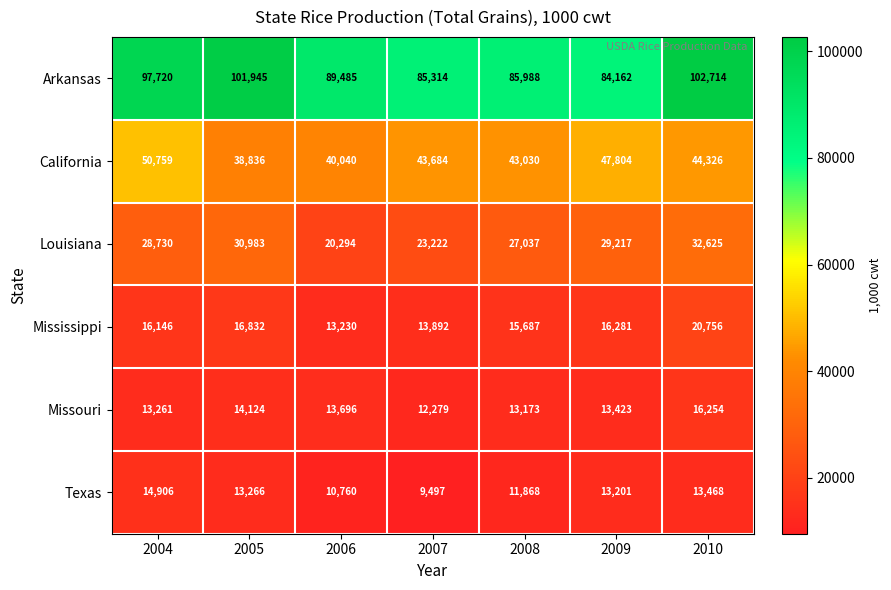

Which category has the highest value in the Texas series?

2004